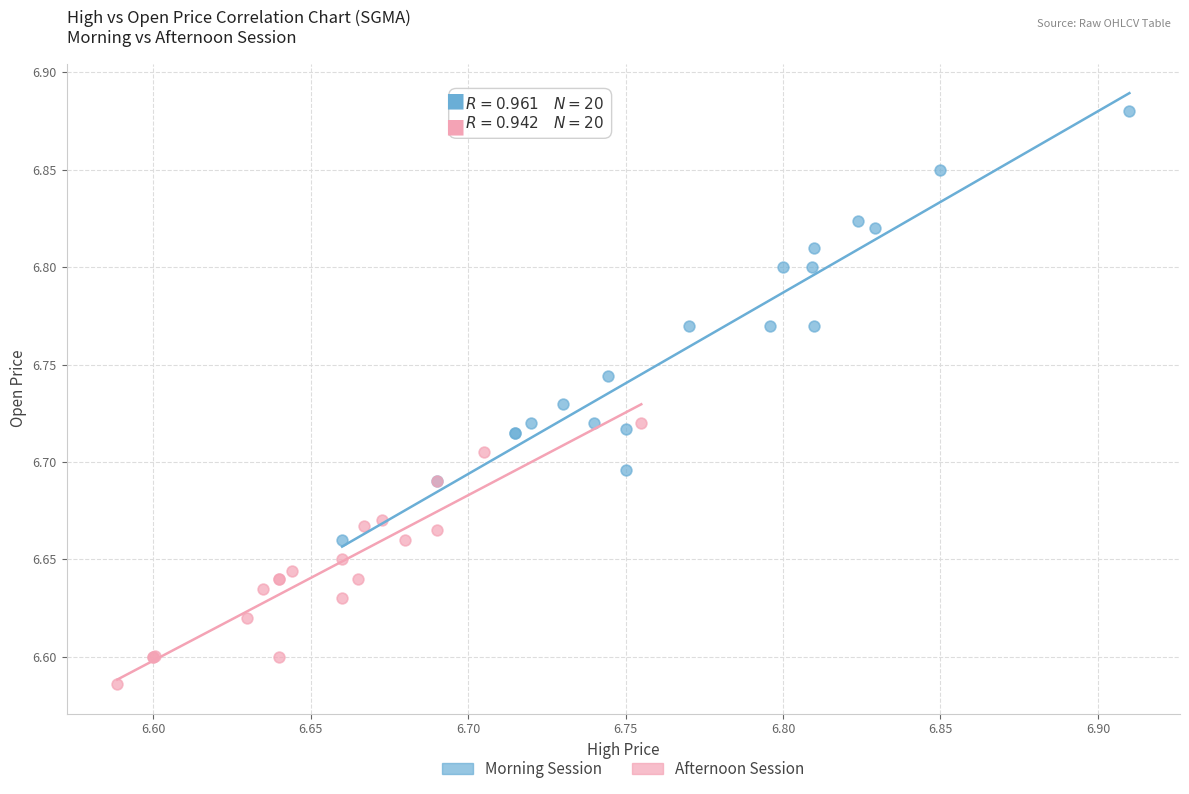

Which series has the widest spread of Y values?

Morning Session